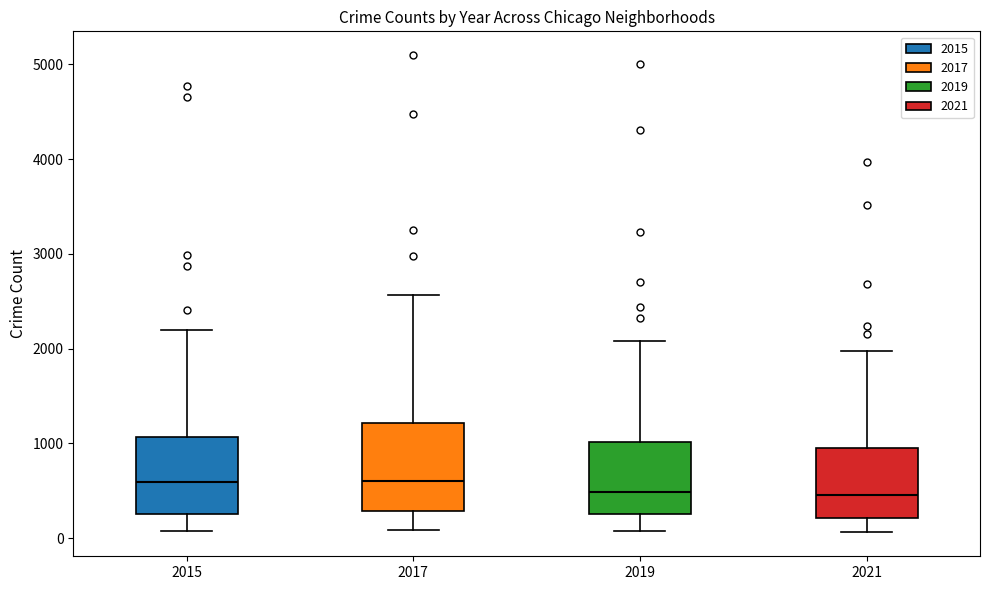

Reading left to right, transcribe this box plot: for each box, give where its median line is, the range the box spans, and where its two whiskers end, as read against the y-axis. The values are not printed on the chart, so give them approximately, as read against the axis.

2015: median 600, box 300 to 1100, whiskers 100 to 2200
2017: median 600, box 300 to 1200, whiskers 100 to 2600
2019: median 500, box 300 to 1000, whiskers 100 to 2100
2021: median 500, box 200 to 900, whiskers 100 to 2000